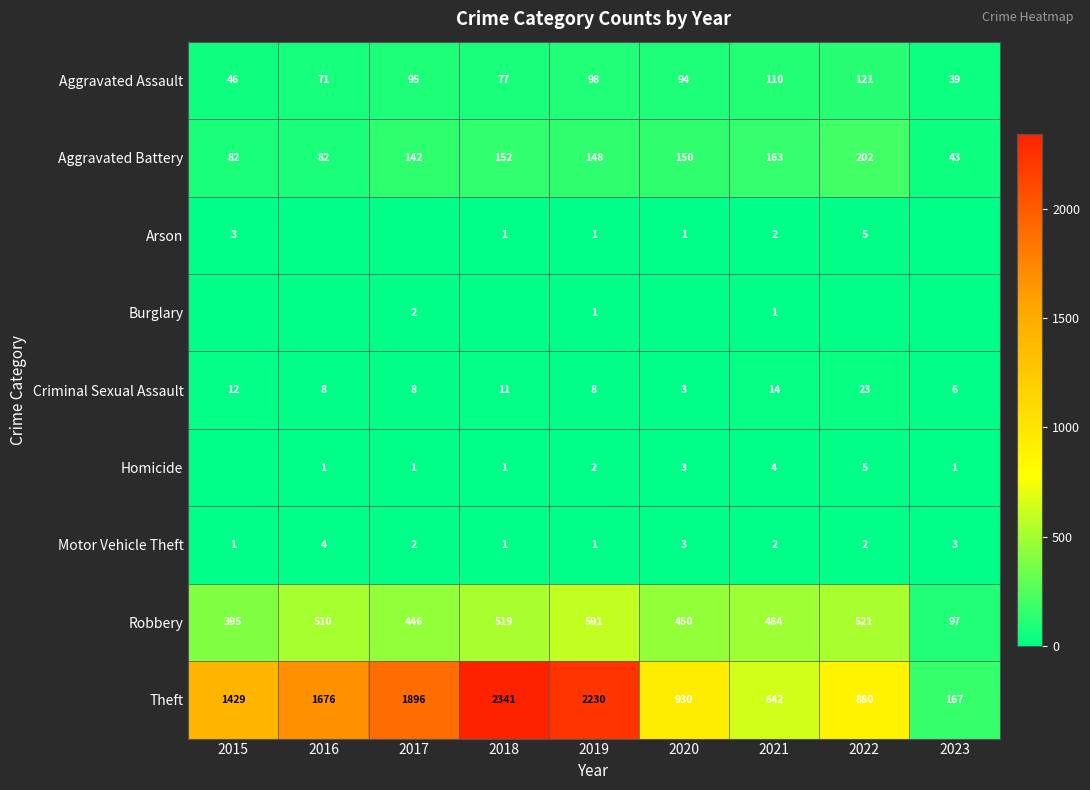

Where is Aggravated Assault nearest to the value 80?

2018